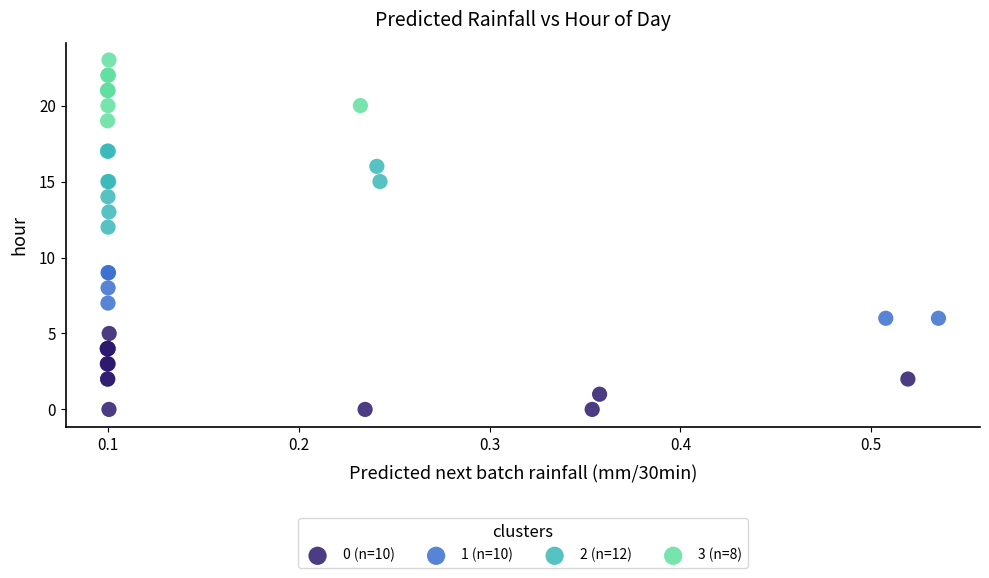

Which series reaches the maximum Y coordinate?

3 (n=8)